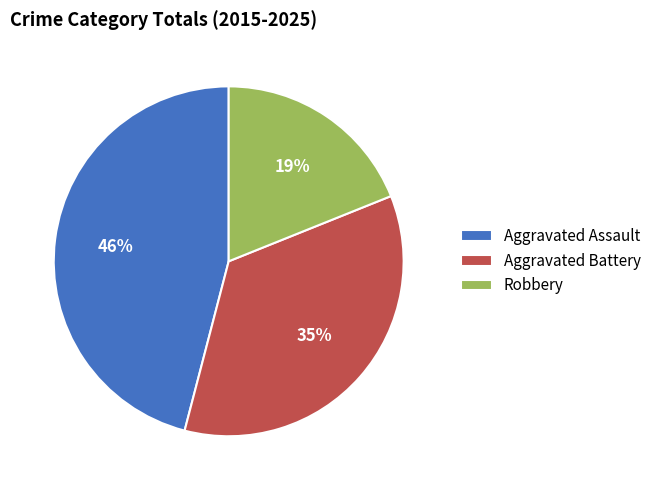

Which has a higher value, Aggravated Battery or Aggravated Assault?

Aggravated Assault